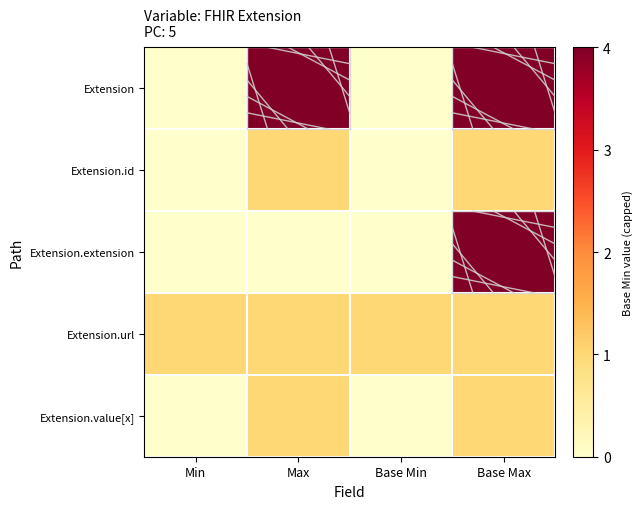

At which category is the sum across all series the highest?

Base Max